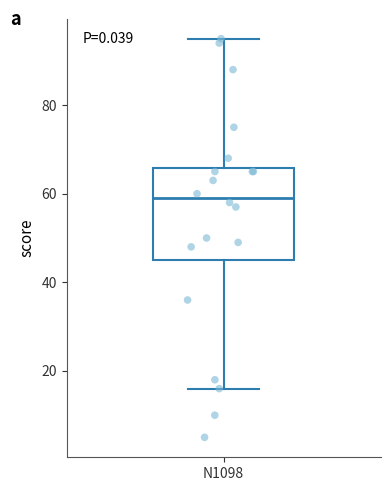

Read this box plot against the y-axis: the position of the median line, the range covered by the box, and the ends of both whiskers. The values are not printed on the chart, so give them approximately, as read against the axis.

median 60, box 46 to 66, whiskers 16 to 96